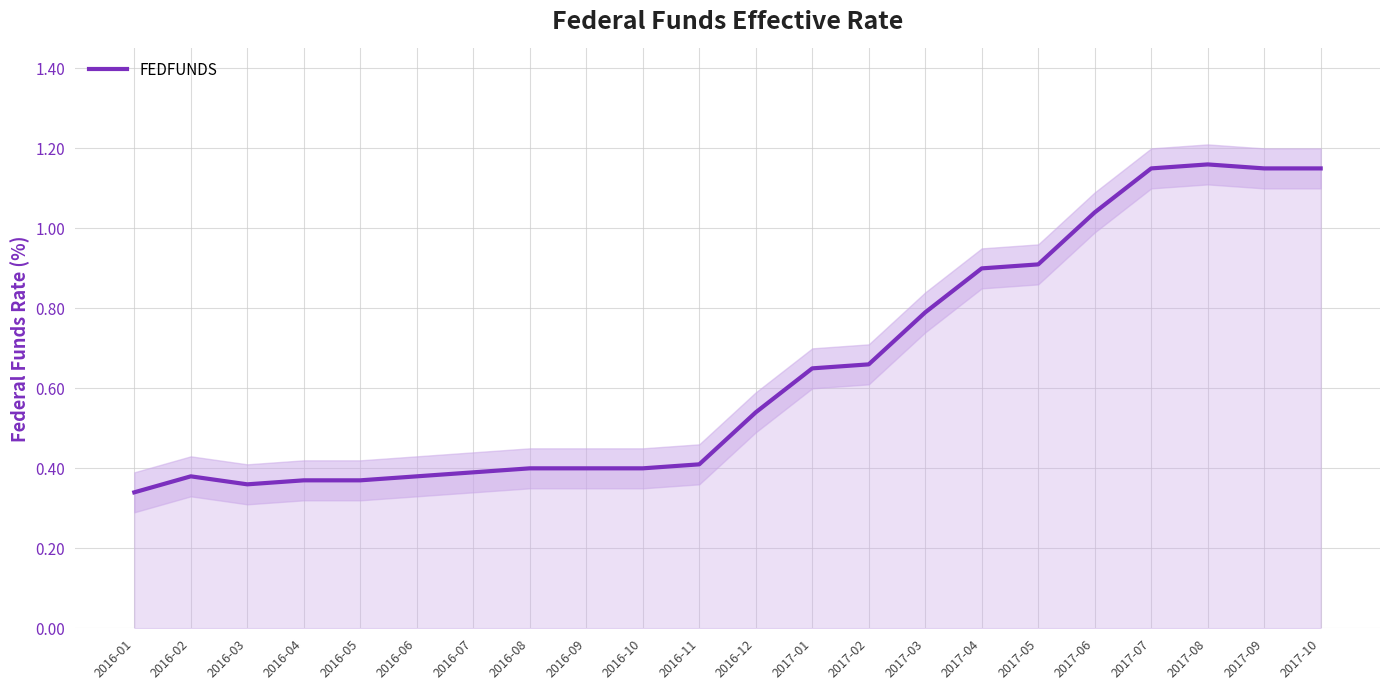

The value at 2016-05 is 0.4. True or false?

True